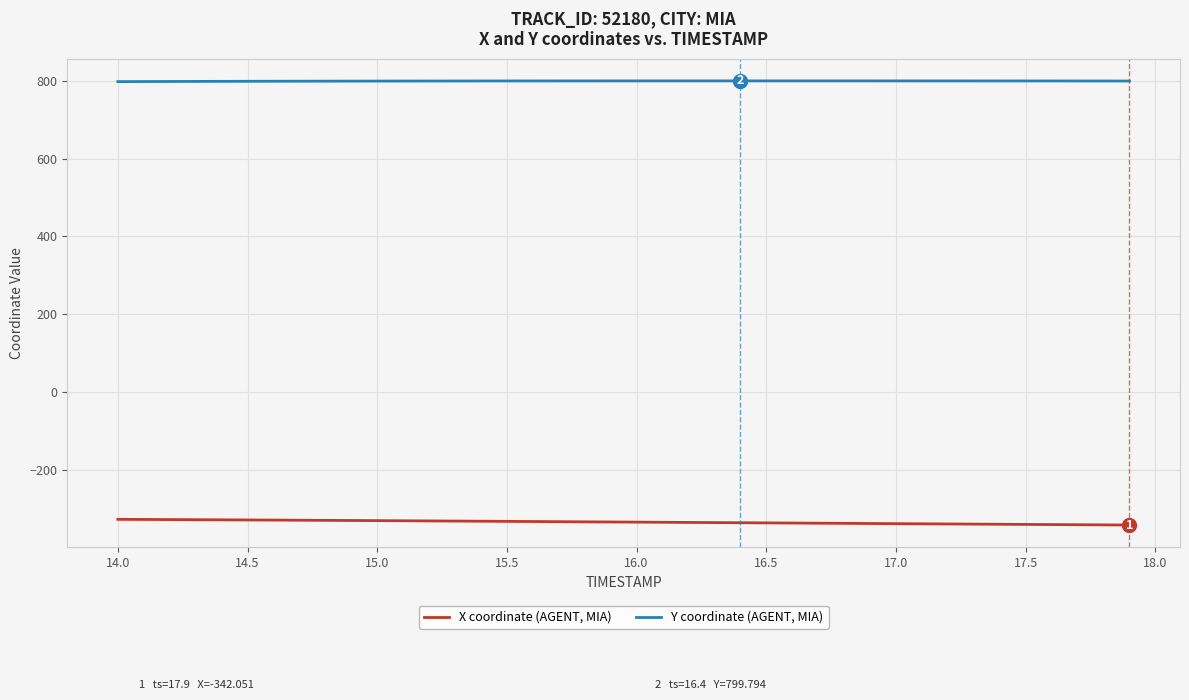

What is the maximum value for Y coordinate (AGENT, MIA)?

799.8